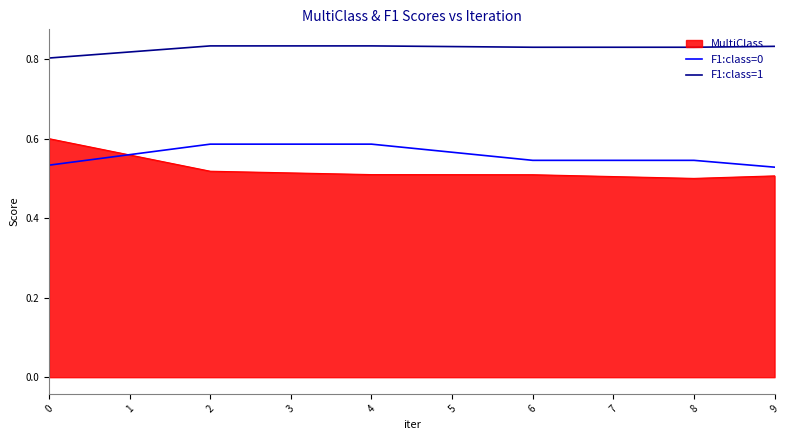

Count the number of data series in this chart.

3